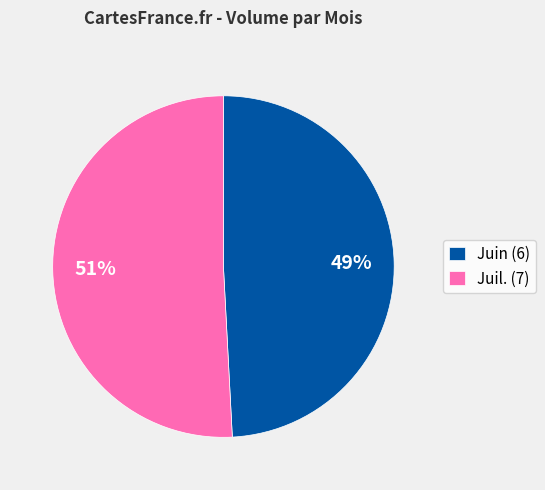

To the nearest percent, what is the difference between the largest and smallest slice percentages?

2%